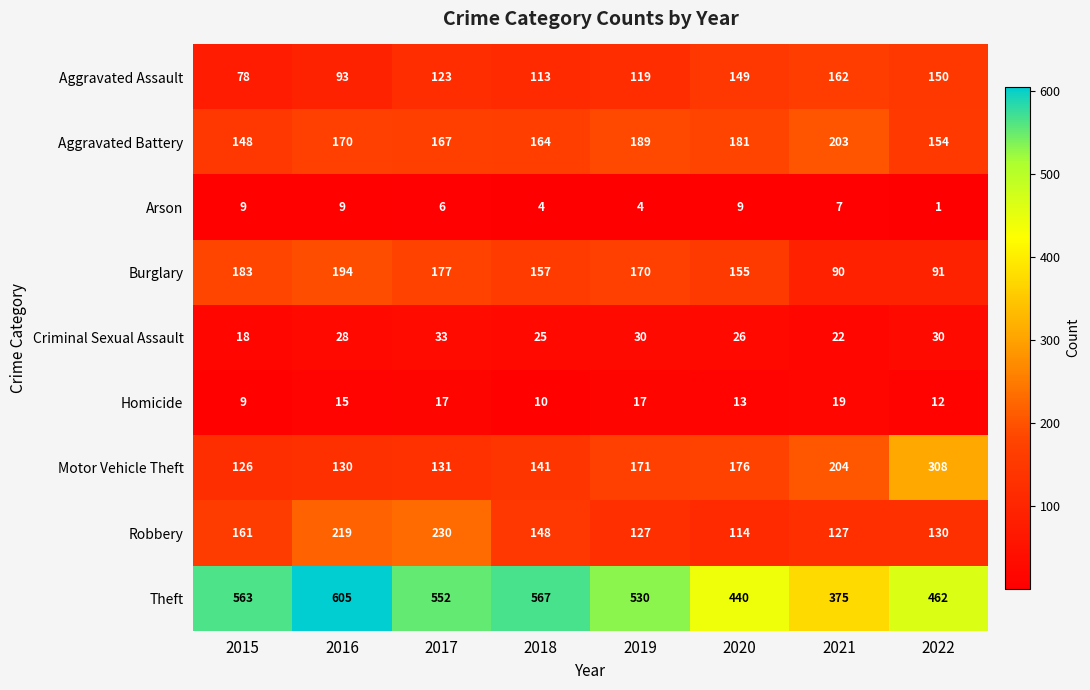

How many distinct data groups are displayed?

9